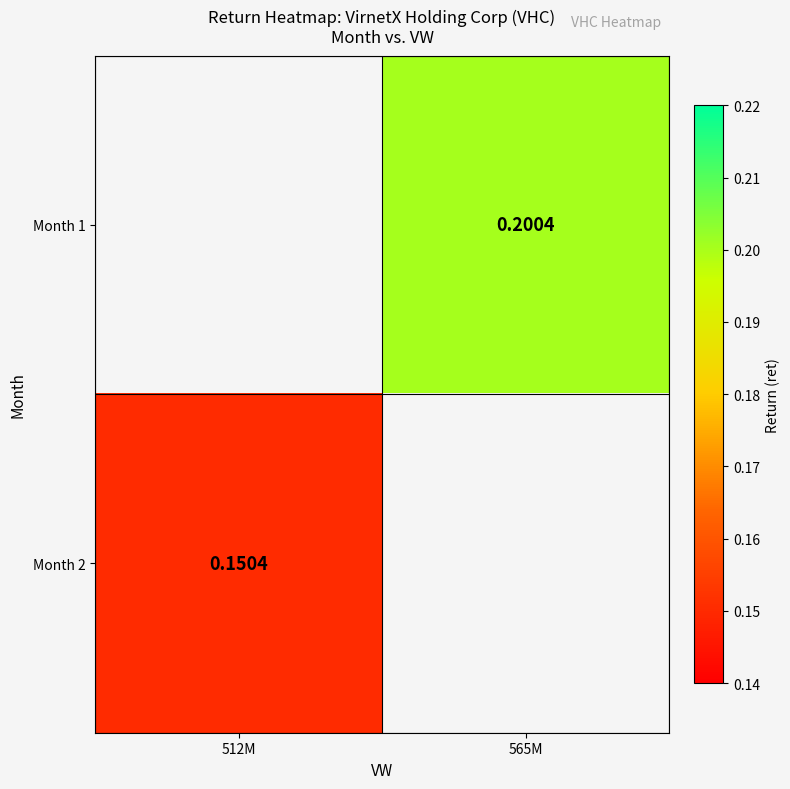

Where does the Month 1 series first go above 0?

565M